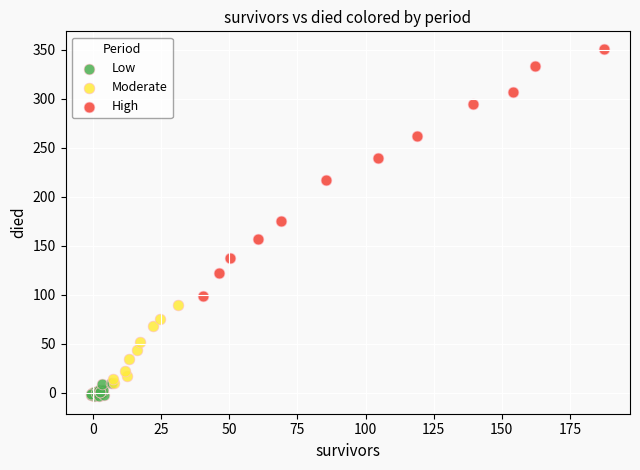

Which series reaches the maximum Y coordinate?

High